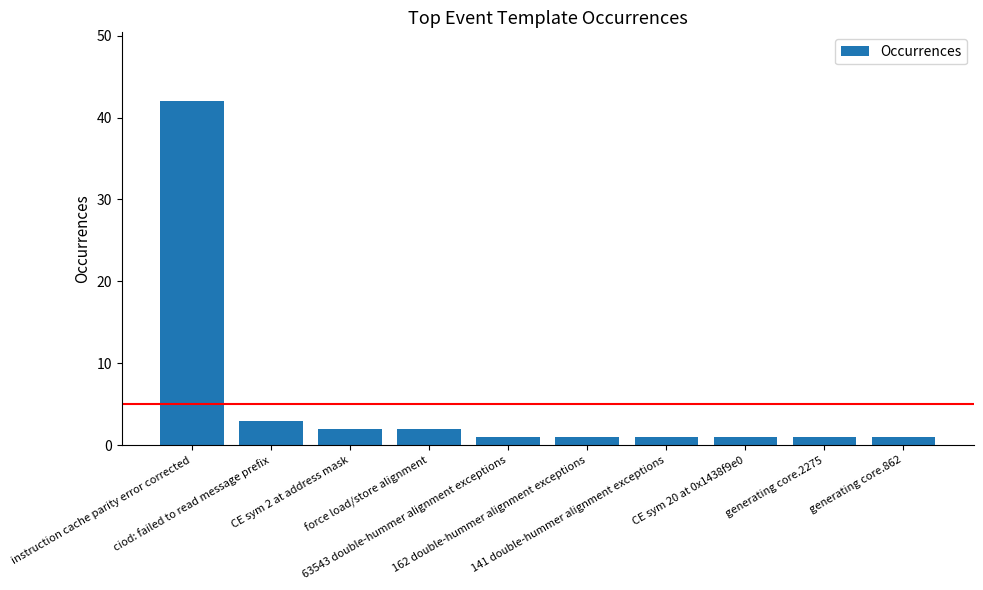

What is the average value?

6